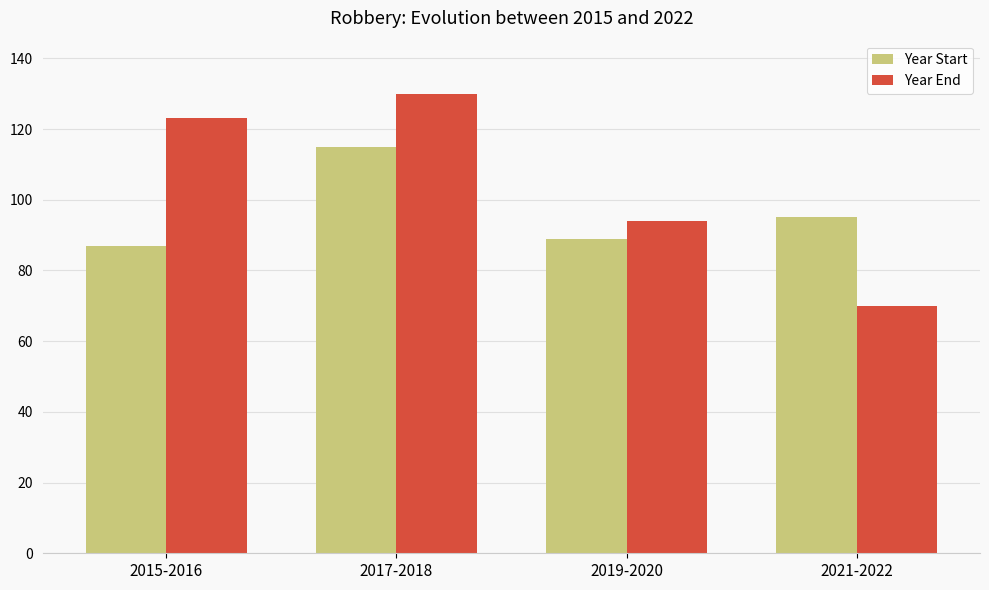

What position from the left is 2017-2018?

2